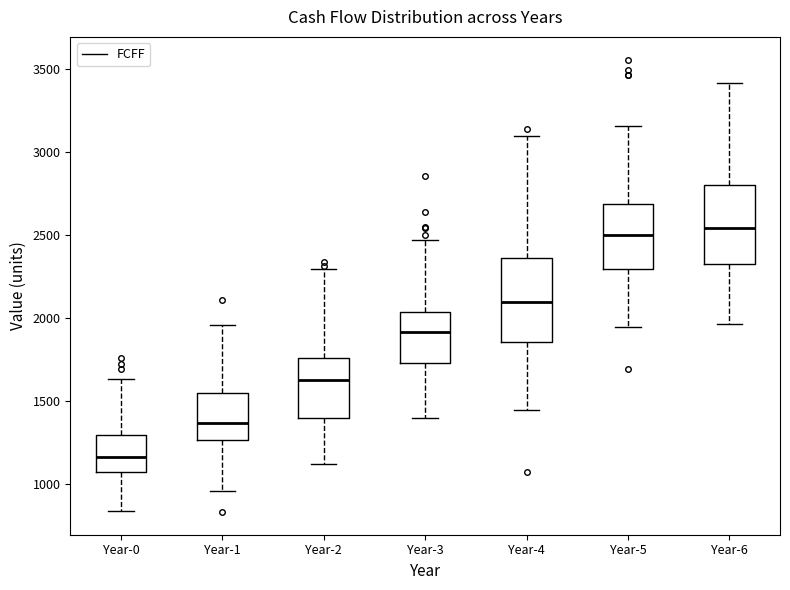

Reading left to right, transcribe this box plot: for each box, give where its median line is, the range the box spans, and where its two whiskers end, as read against the y-axis. The values are not printed on the chart, so give them approximately, as read against the axis.

Year-0: median 1150, box 1050 to 1300, whiskers 850 to 1650
Year-1: median 1350, box 1250 to 1550, whiskers 950 to 1950
Year-2: median 1650, box 1400 to 1750, whiskers 1100 to 2300
Year-3: median 1900, box 1750 to 2050, whiskers 1400 to 2450
Year-4: median 2100, box 1850 to 2350, whiskers 1450 to 3100
Year-5: median 2500, box 2300 to 2700, whiskers 1950 to 3150
Year-6: median 2550, box 2350 to 2800, whiskers 1950 to 3400